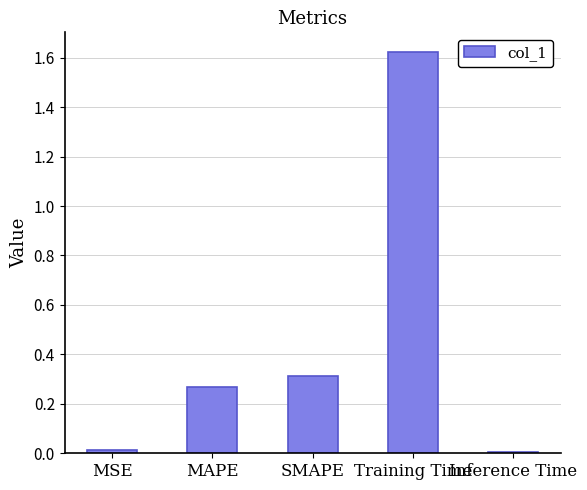

Between MAPE and Training Time, which is larger?

Training Time